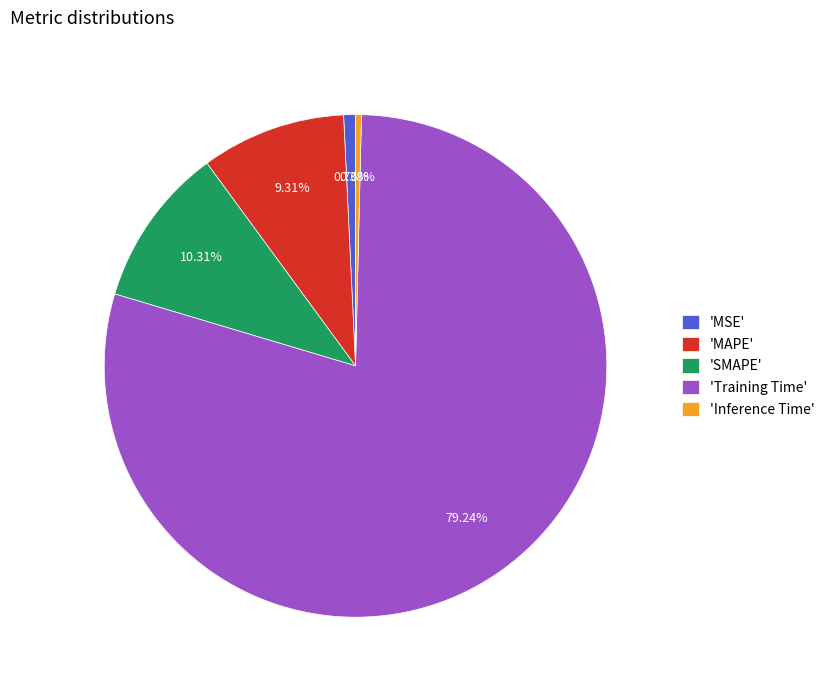

Is 'Training Time' the majority of the pie?

Yes